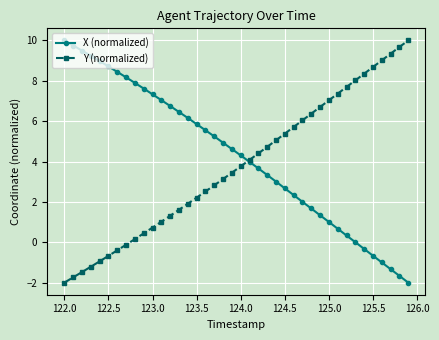

Which series has the largest total across all categories?

X (normalized)